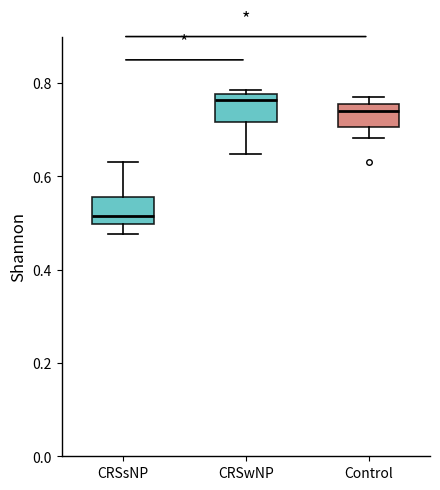

Reading left to right, transcribe this box plot: for each box, give where its median line is, the range the box spans, and where its two whiskers end, as read against the y-axis. The values are not printed on the chart, so give them approximately, as read against the axis.

CRSsNP: median 0.52, box 0.50 to 0.56, whiskers 0.48 to 0.64
CRSwNP: median 0.76, box 0.72 to 0.78, whiskers 0.64 to 0.78 (just above the box's upper edge)
Control: median 0.74, box 0.70 to 0.76, whiskers 0.68 to 0.78